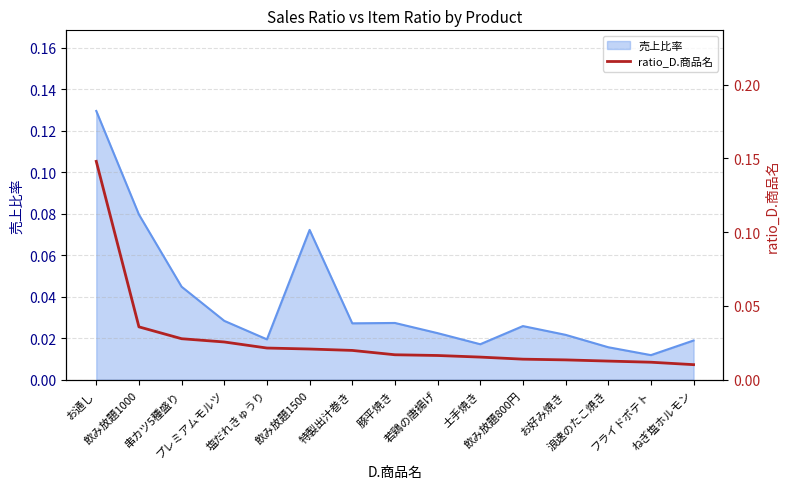

What is the label of the 15th point from the left?

ねぎ塩ホルモン